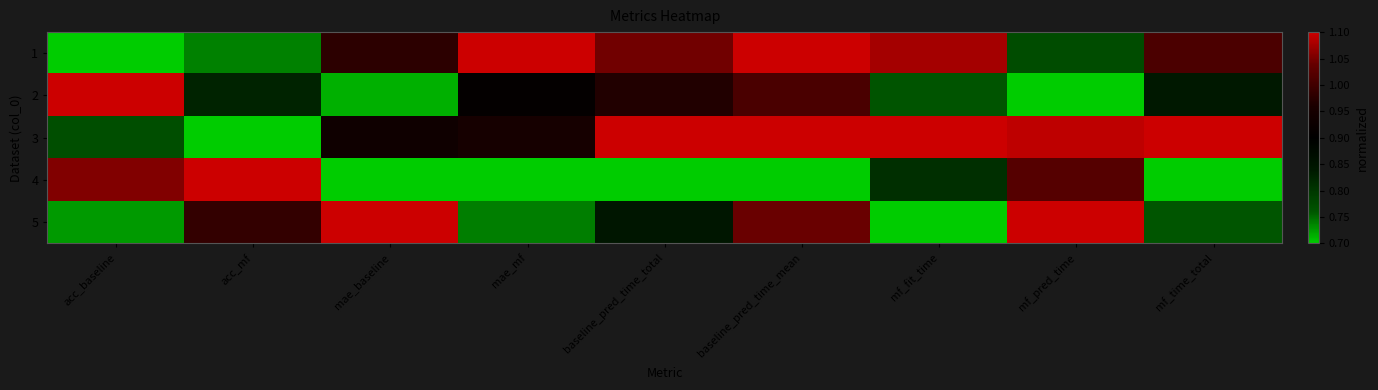

What is the smallest value displayed?

0.7